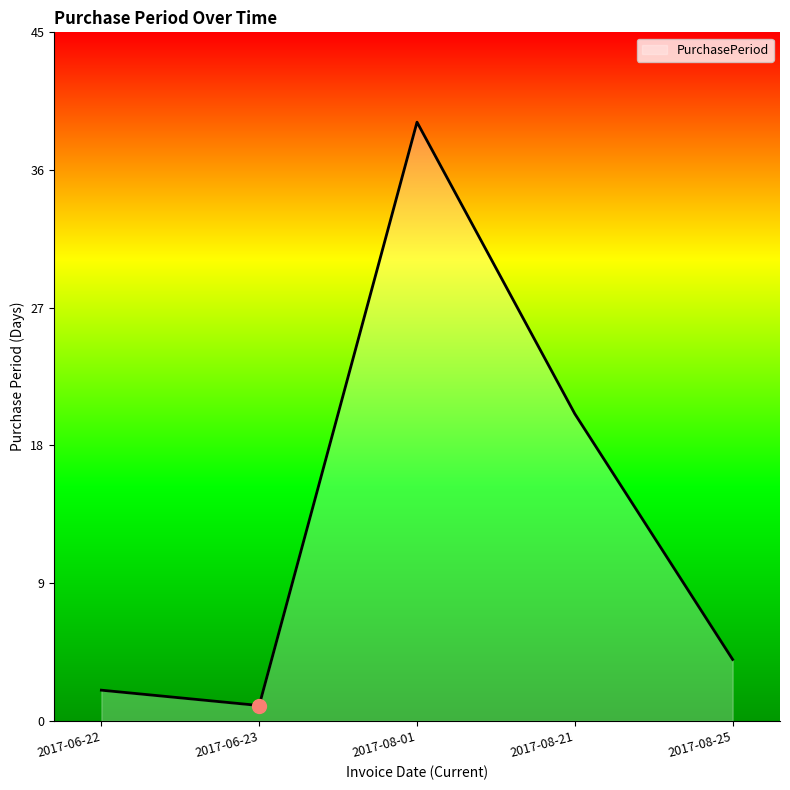

What is the change in value from 2017-06-22 to 2017-08-25?

+2